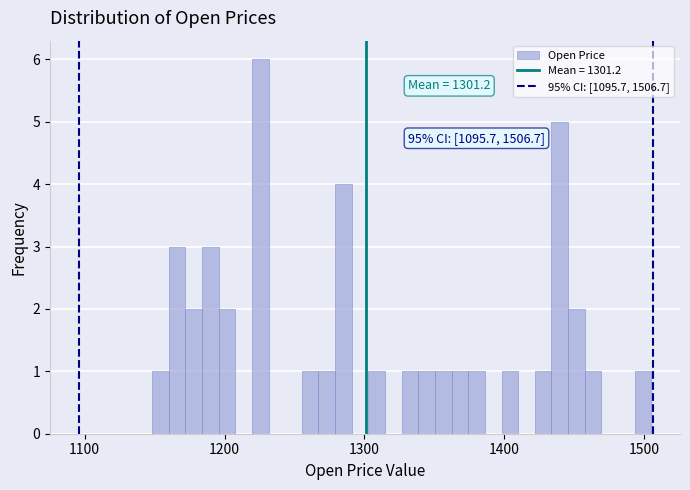

Read against the x-axis, roughly where is the centre of the tallest bar?

1230